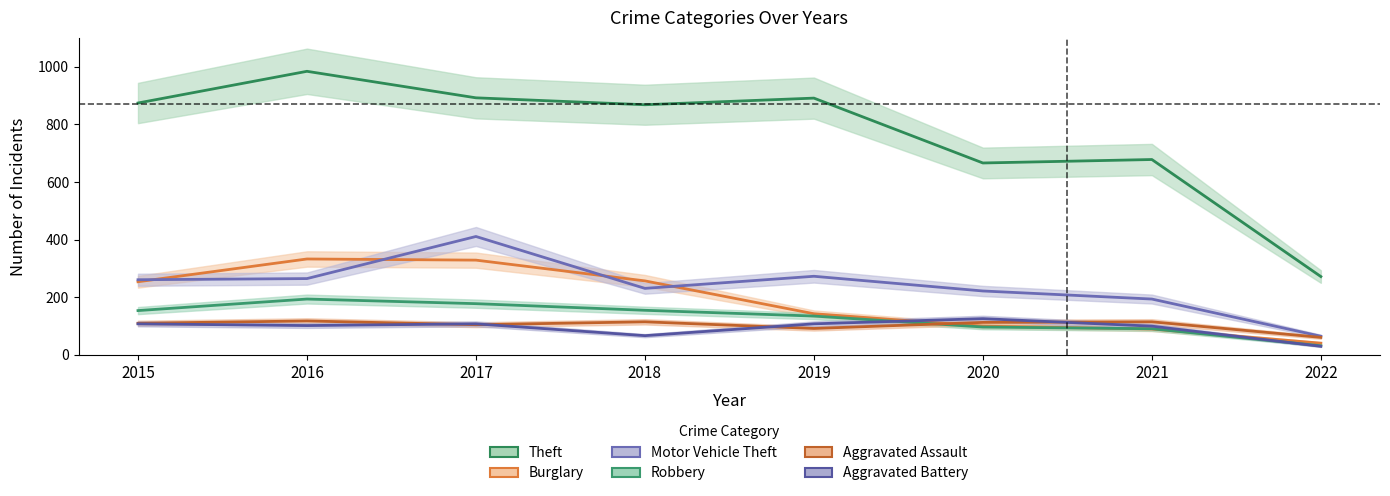

Reading left to right, what are all the values shown in this chart?

Theft: 2015=874	2016=984	2017=892	2018=868	2019=891	2020=666	2021=678	2022=272
Burglary: 2015=254	2016=333	2017=329	2018=257	2019=143	2020=100	2021=90	2022=41
Motor Vehicle Theft: 2015=261	2016=265	2017=411	2018=231	2019=273	2020=222	2021=194	2022=65
Robbery: 2015=154	2016=194	2017=178	2018=155	2019=135	2020=97	2021=91	2022=32
Aggravated Assault: 2015=110	2016=118	2017=105	2018=115	2019=92	2020=113	2021=115	2022=61
Aggravated Battery: 2015=108	2016=102	2017=108	2018=67	2019=108	2020=126	2021=100	2022=30